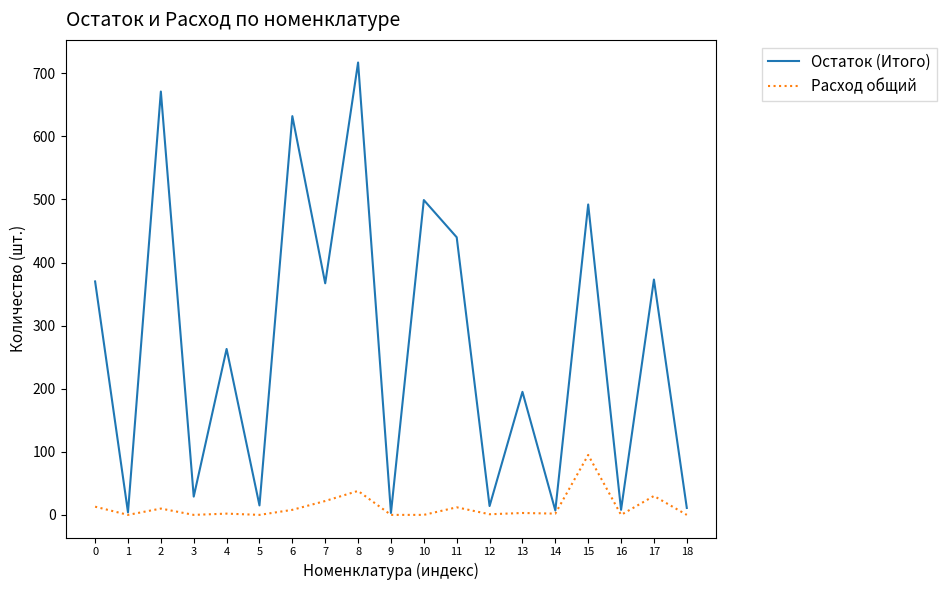

Is the value of Остаток (Итого) at 13 greater than the value of Расход общий at 17?

Yes